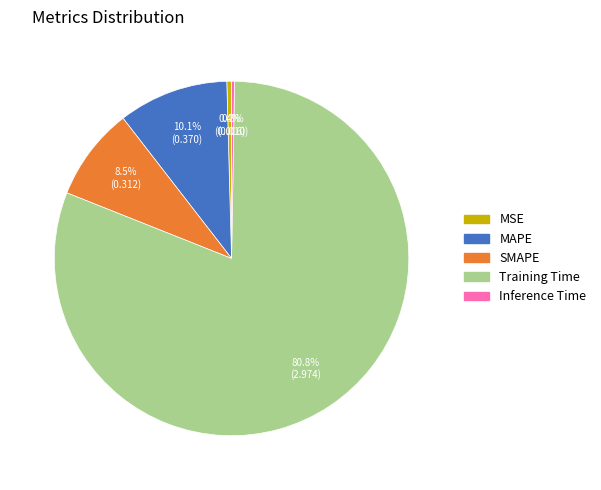

What is the total percentage of SMAPE and MSE?

8.9%